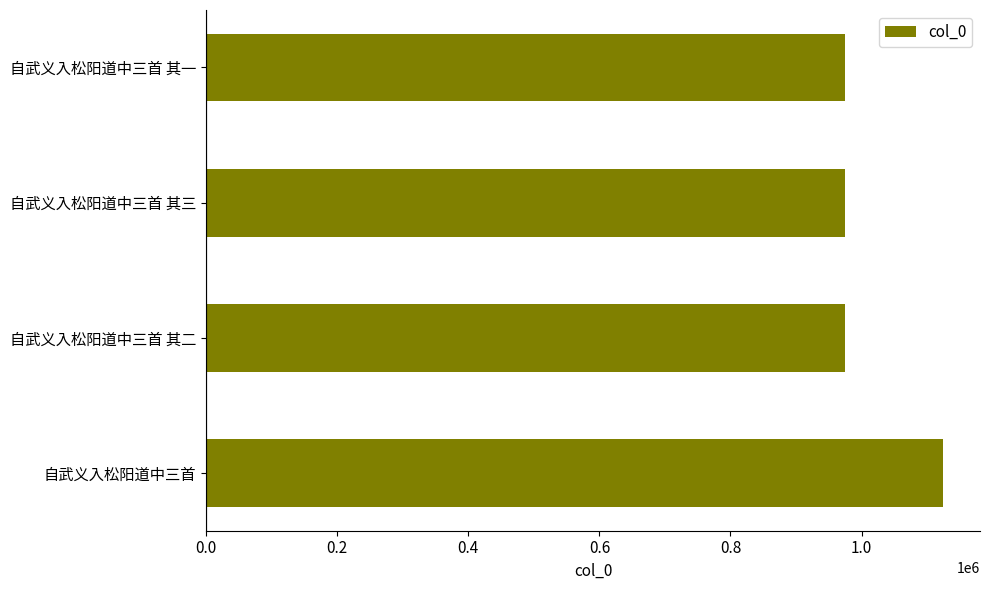

What is the minimum value shown in the chart?

974805